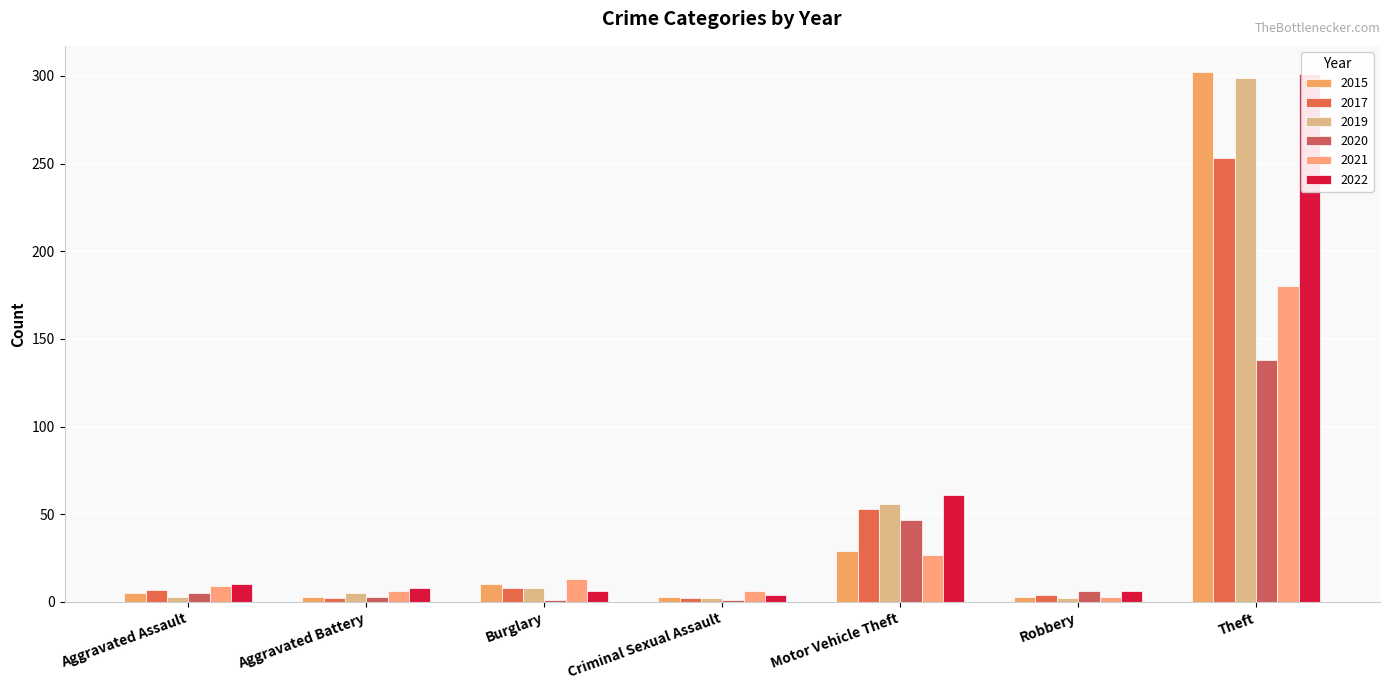

Reading left to right, extract all data points from this chart.

2015: 5	3	10	3	29	3	302
2017: 7	2	8	2	53	4	253
2019: 3	5	8	2	56	2	299
2020: 5	3	1	1	47	6	138
2021: 9	6	13	6	27	3	180
2022: 10	8	6	4	61	6	301